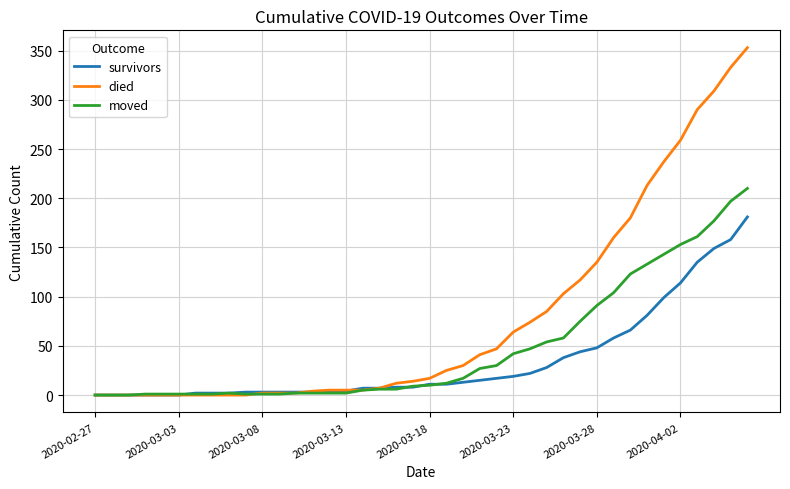

What is the maximum value for moved?

210